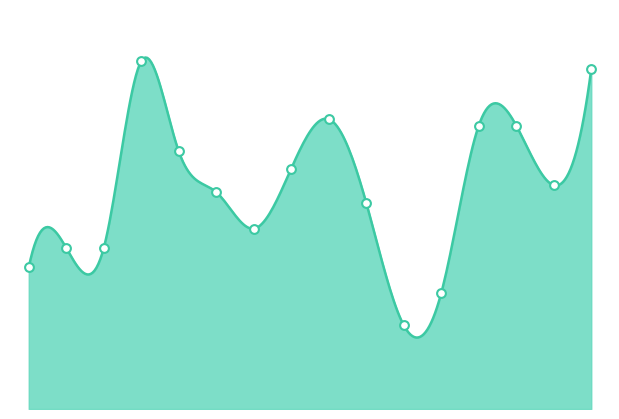

Which has a higher value, 7 or 15?

15